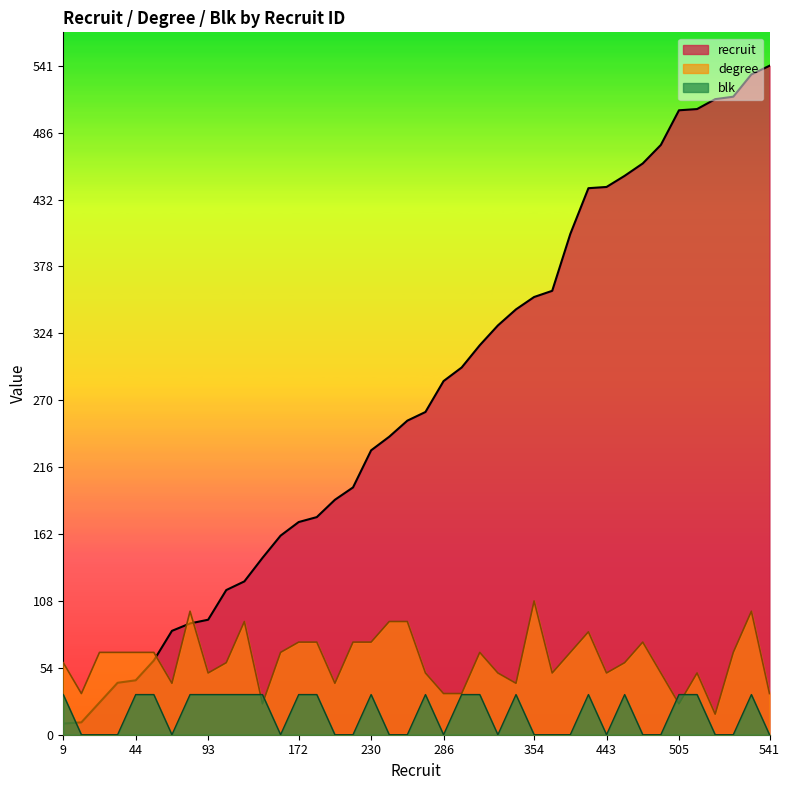

Is the value of blk at 124 greater than the value of degree at 143?

Yes